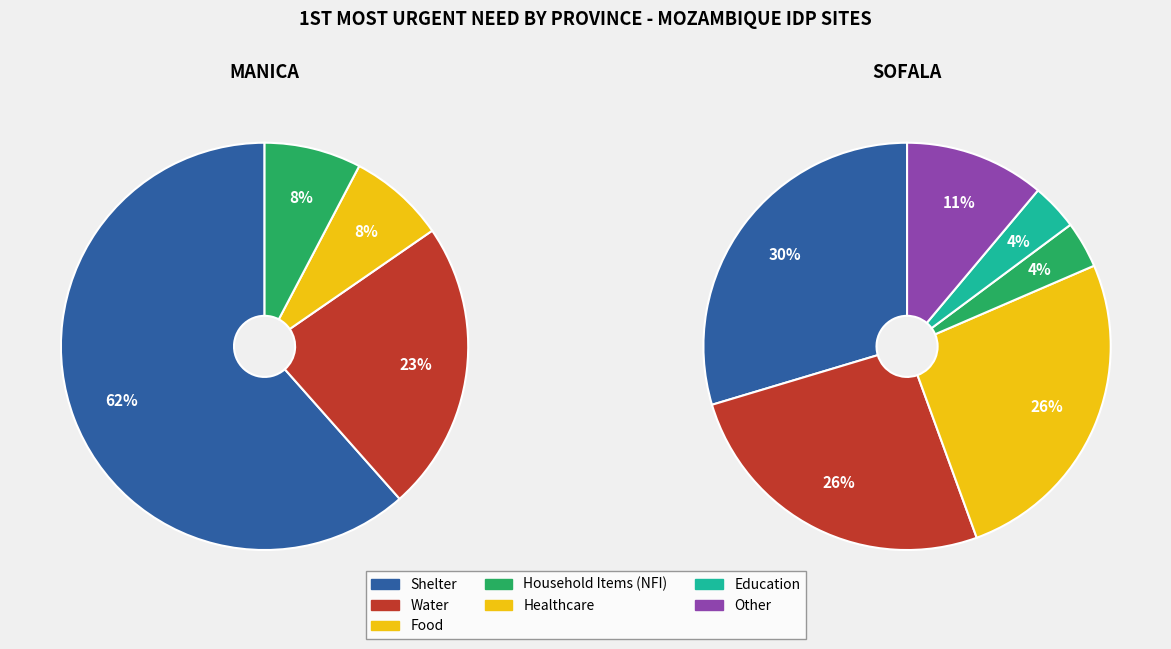

What percentage is the Manica slice, to the nearest percent?

32%